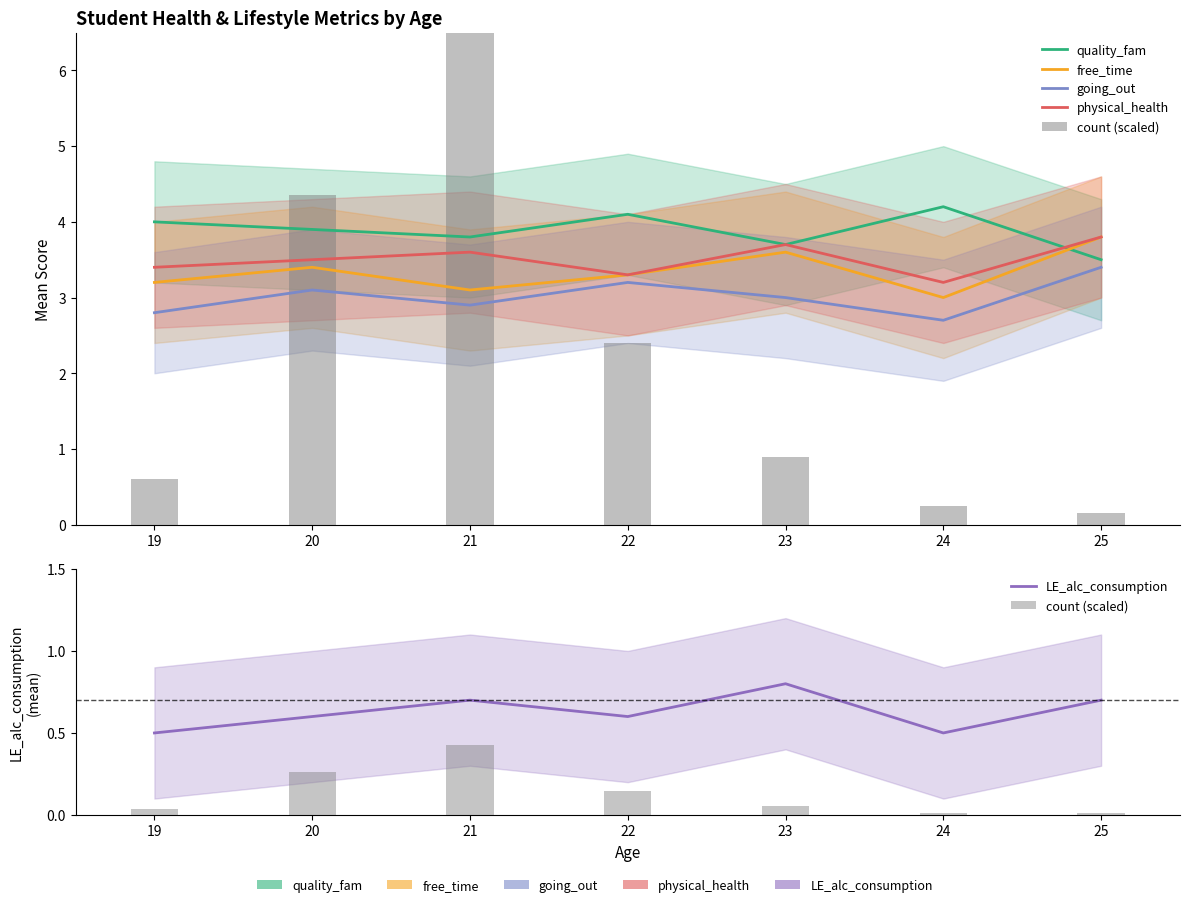

At which label is LE_alc_consumption closest to 0?

19